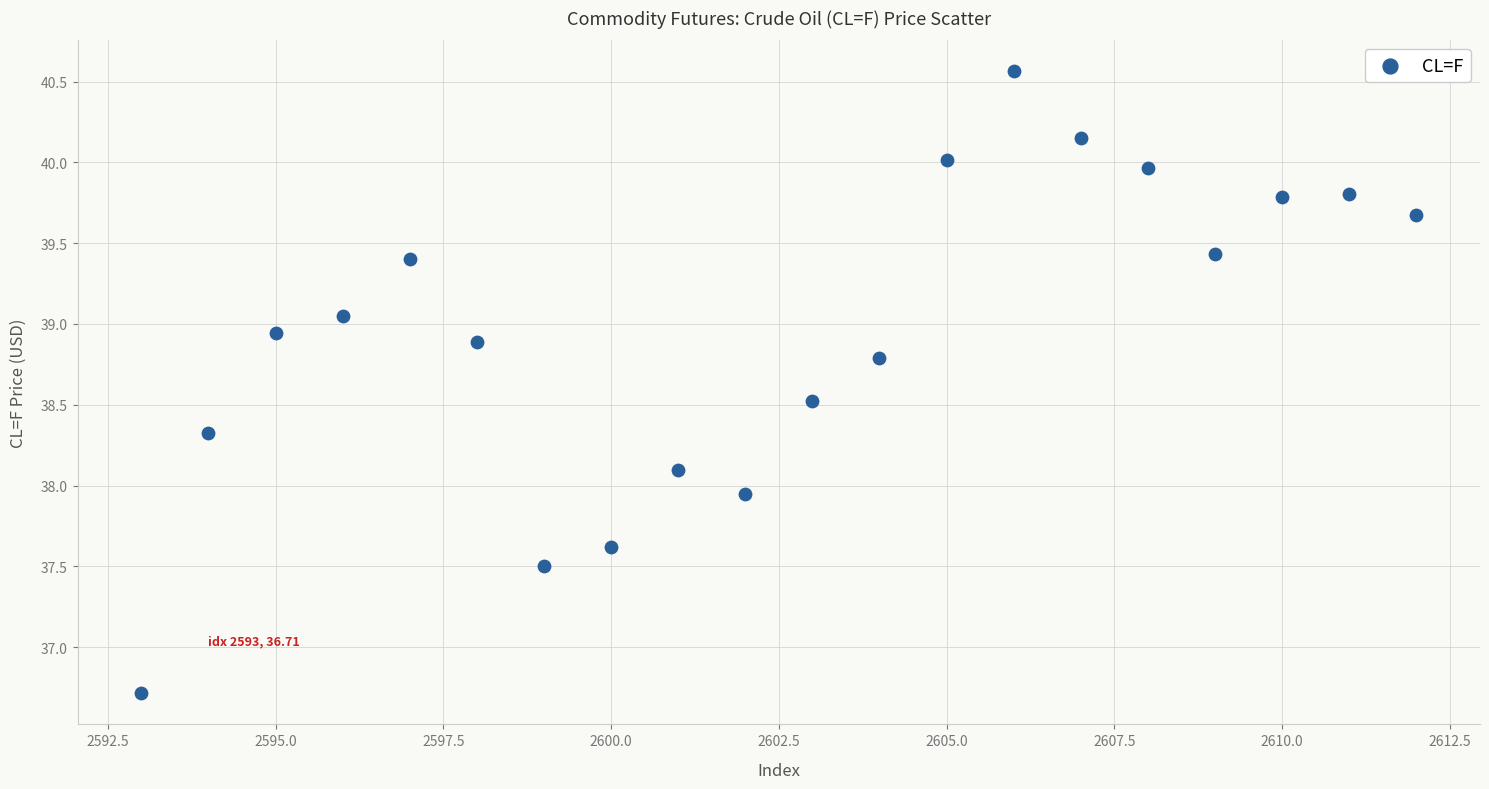

What is the range of Y values (max minus min)?

3.8